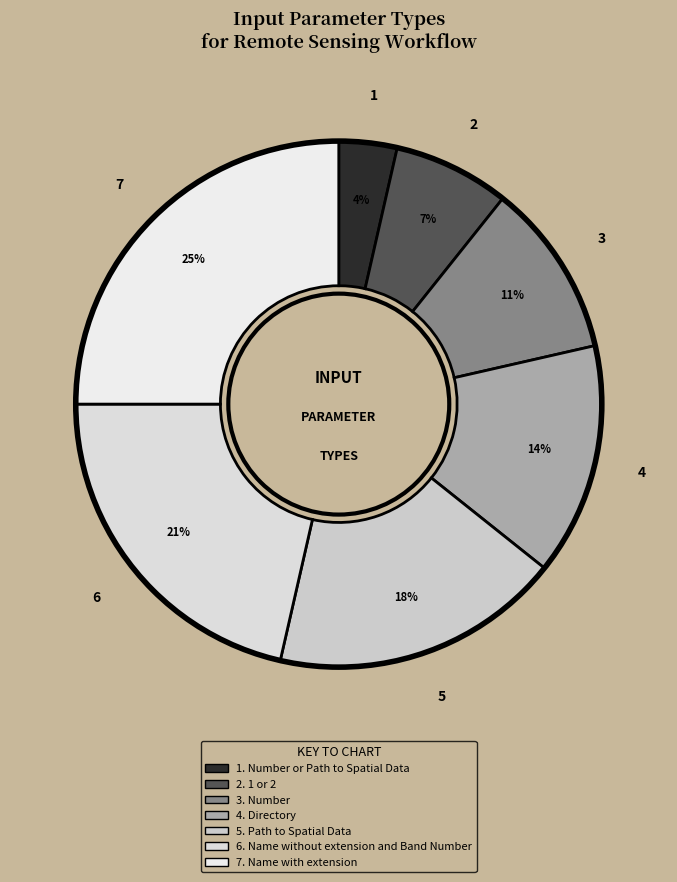

How many slices are in this pie chart?

7